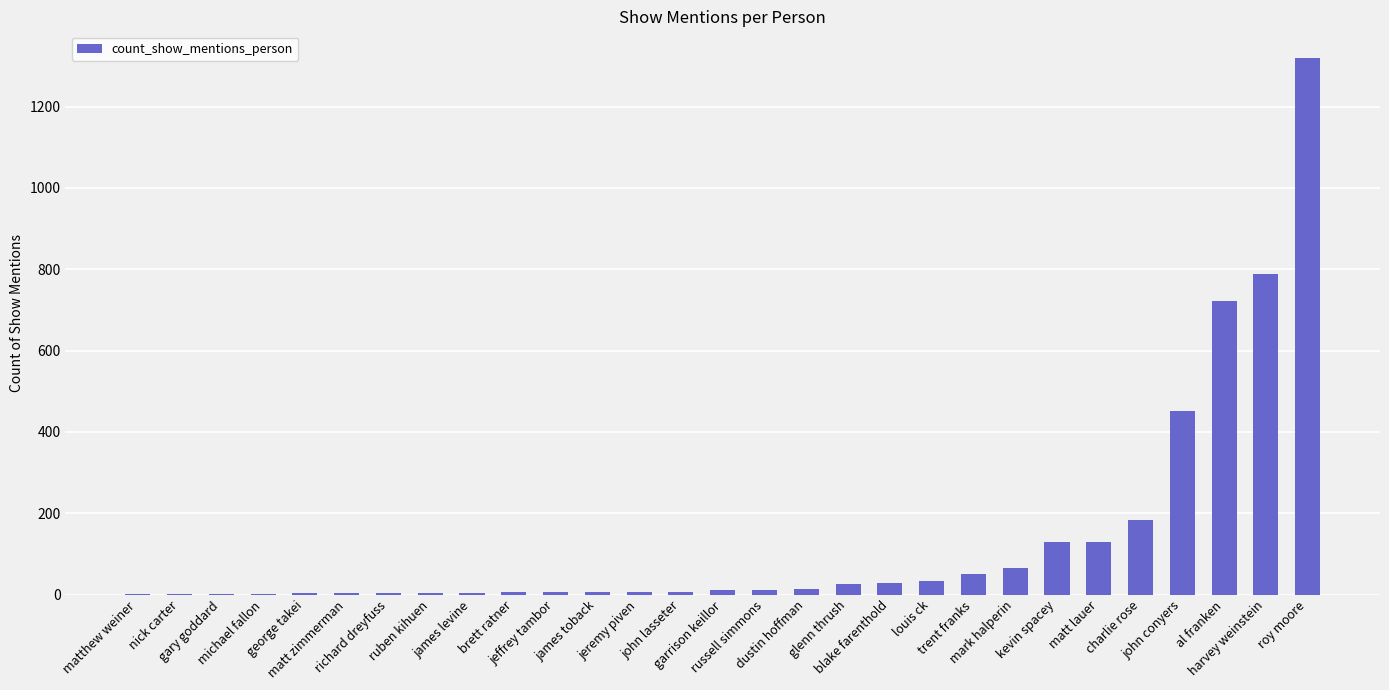

Which label corresponds to the largest value in the chart?

roy moore